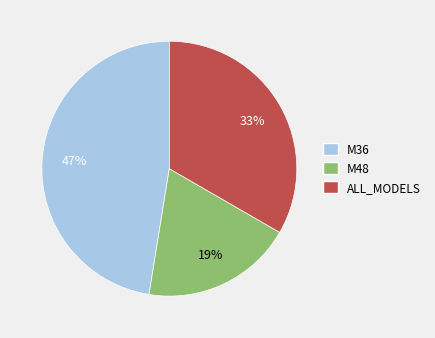

The M48 slice represents 19% of the pie. True or false?

True